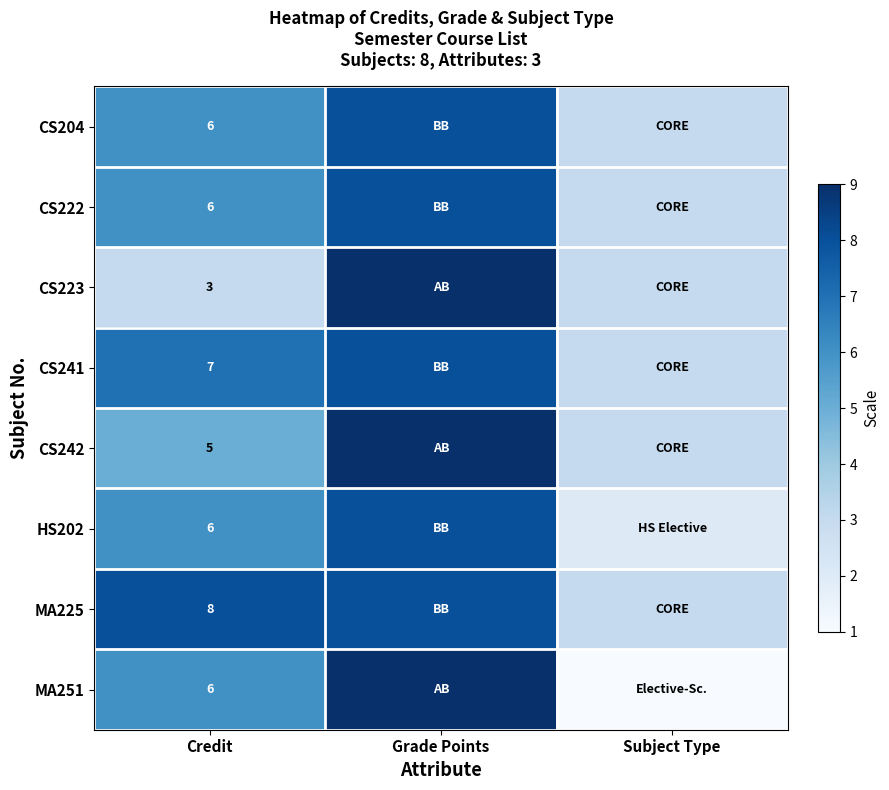

Is it true that CS204 equals 6 at Credit?

True